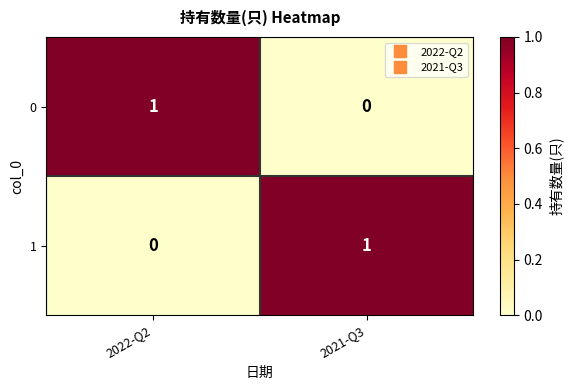

List the labels in order of 1 value, smallest first.

2022-Q2, 2021-Q3